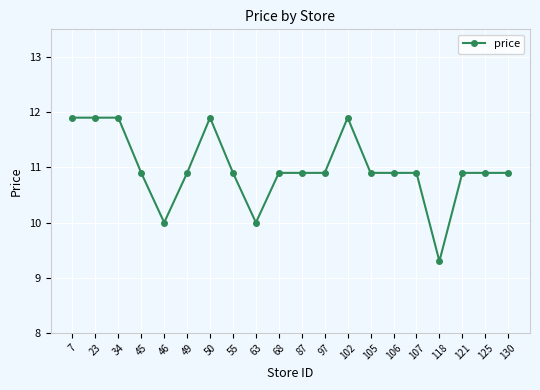

Count the number of categories in the chart.

20